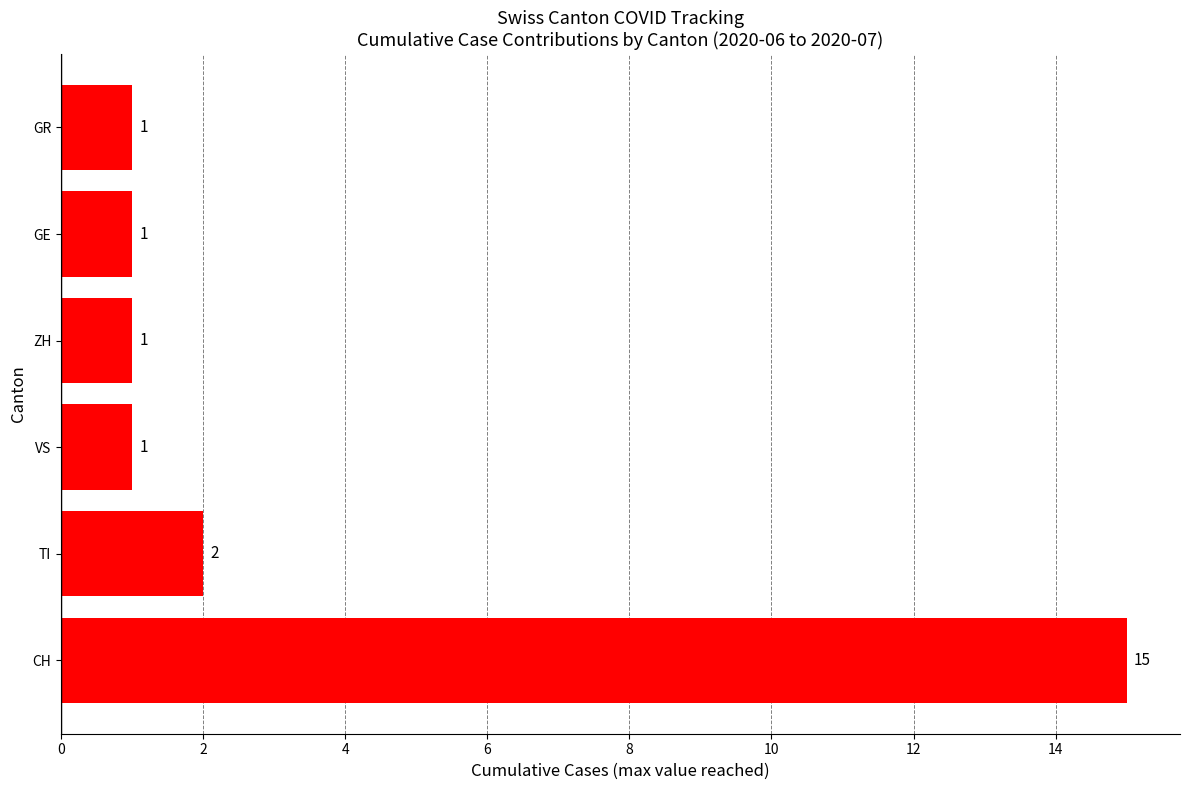

Which has a higher value, ZH or TI?

TI